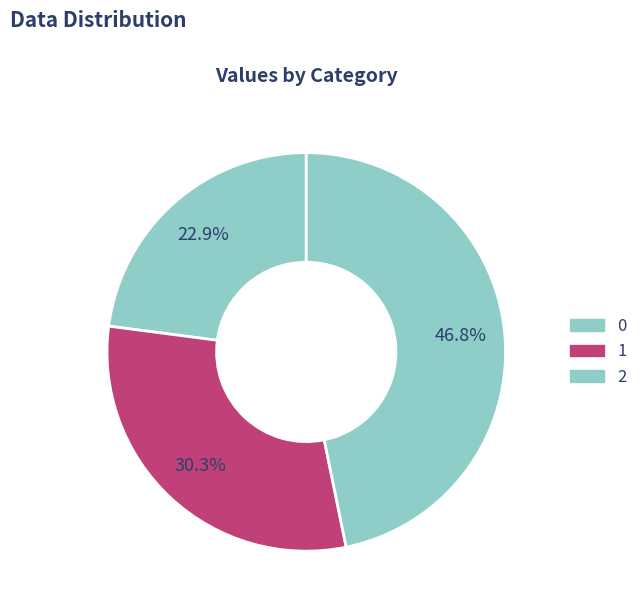

How many segments does this pie chart have?

3